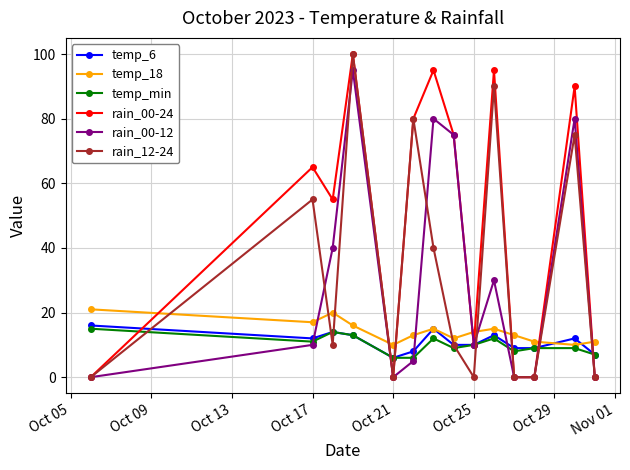

Which series has the largest total across all categories?

rain_00-24